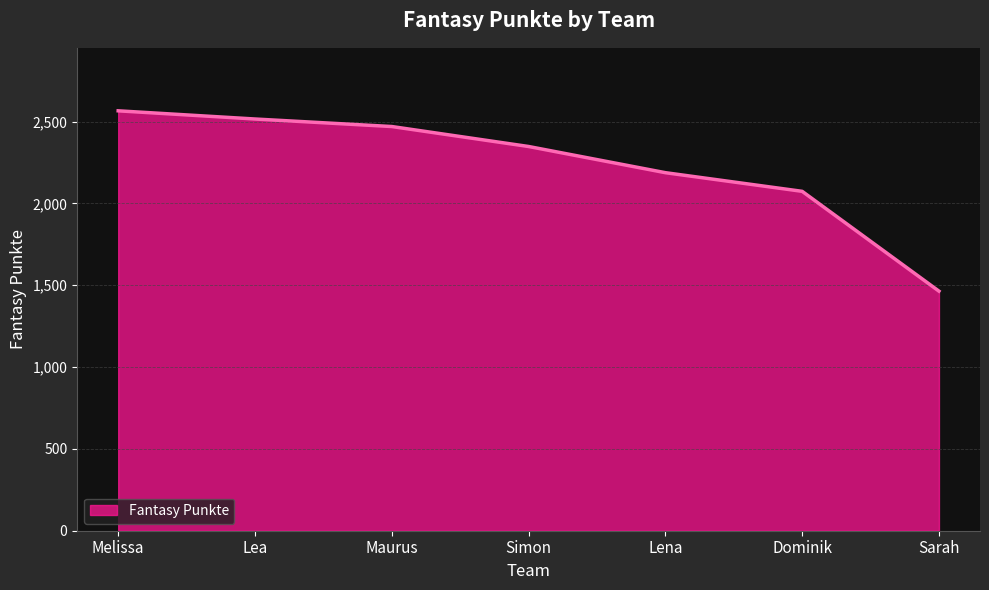

The chart shows a value of 731 at Dominik. True or false?

False